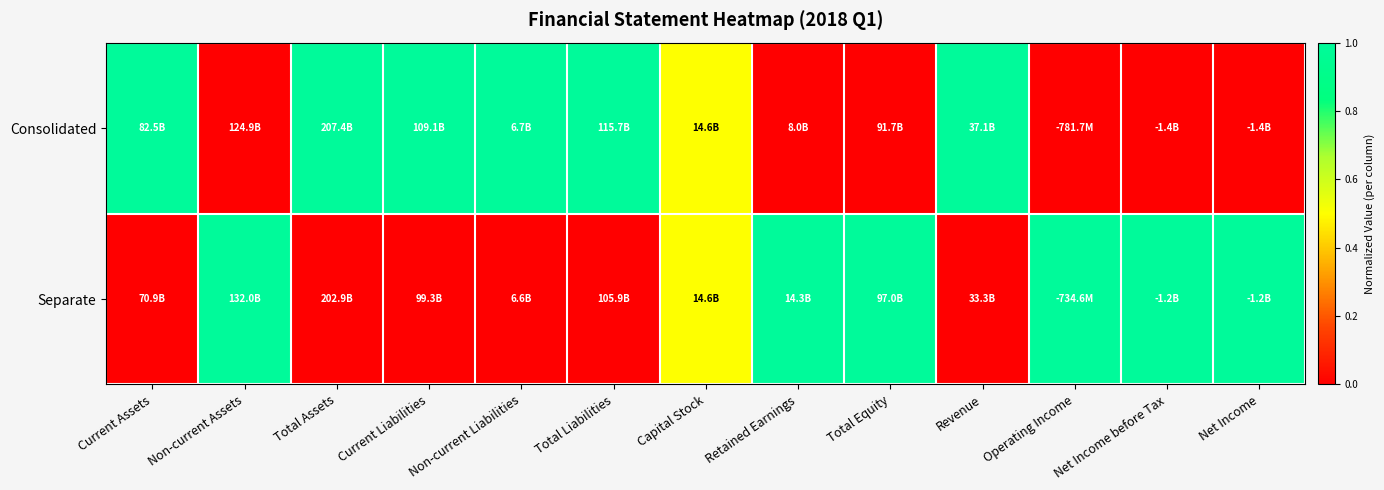

Count the number of data series in this chart.

2